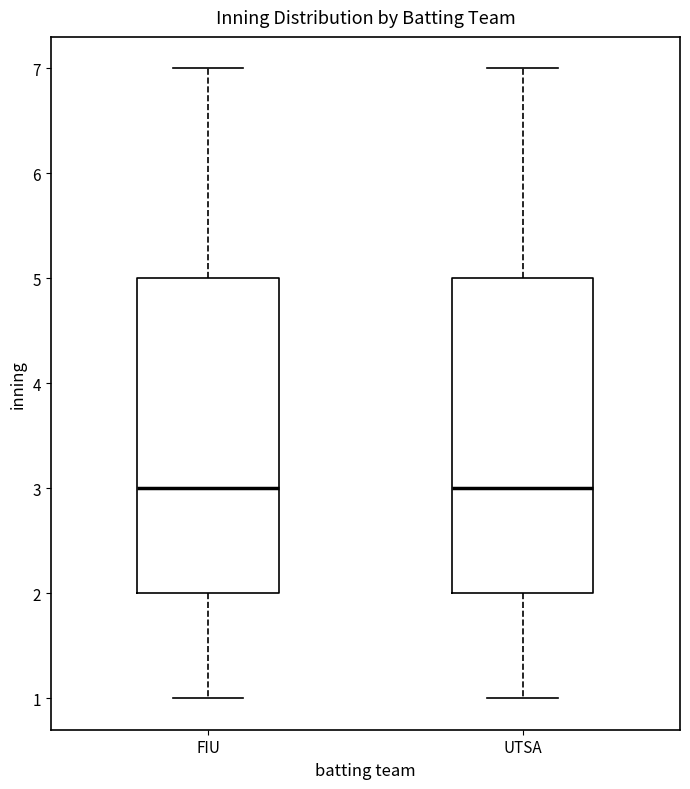

Reading left to right, read every box against the y-axis: the position of its median line, the range the box covers, and the ends of its whiskers. The values are not printed on the chart, so give them approximately, as read against the axis.

FIU: median 3, box 2 to 5, whiskers 1 to 7
UTSA: median 3, box 2 to 5, whiskers 1 to 7